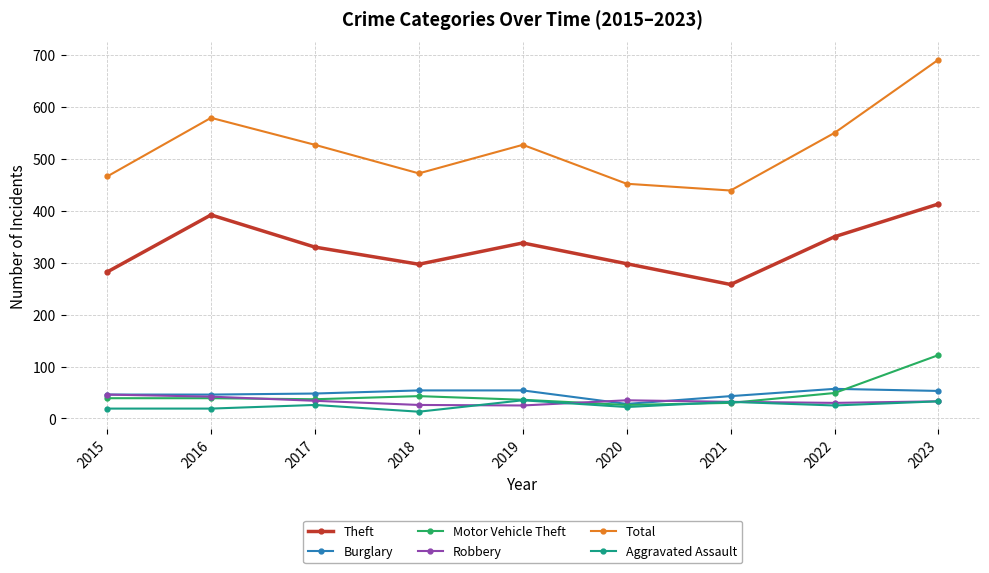

Rank the series by their maximum value, from highest to lowest.

Total, Theft, Motor Vehicle Theft, Burglary, Robbery, Aggravated Assault